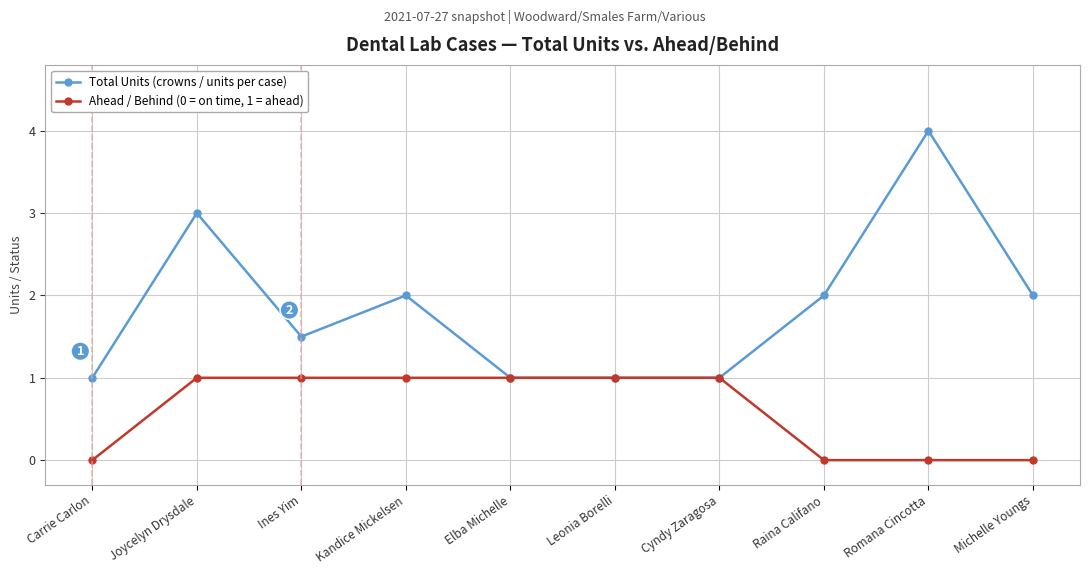

Rank the series by their average value, from lowest to highest.

Ahead / Behind (0 = on time, 1 = ahead), Total Units (crowns / units per case)